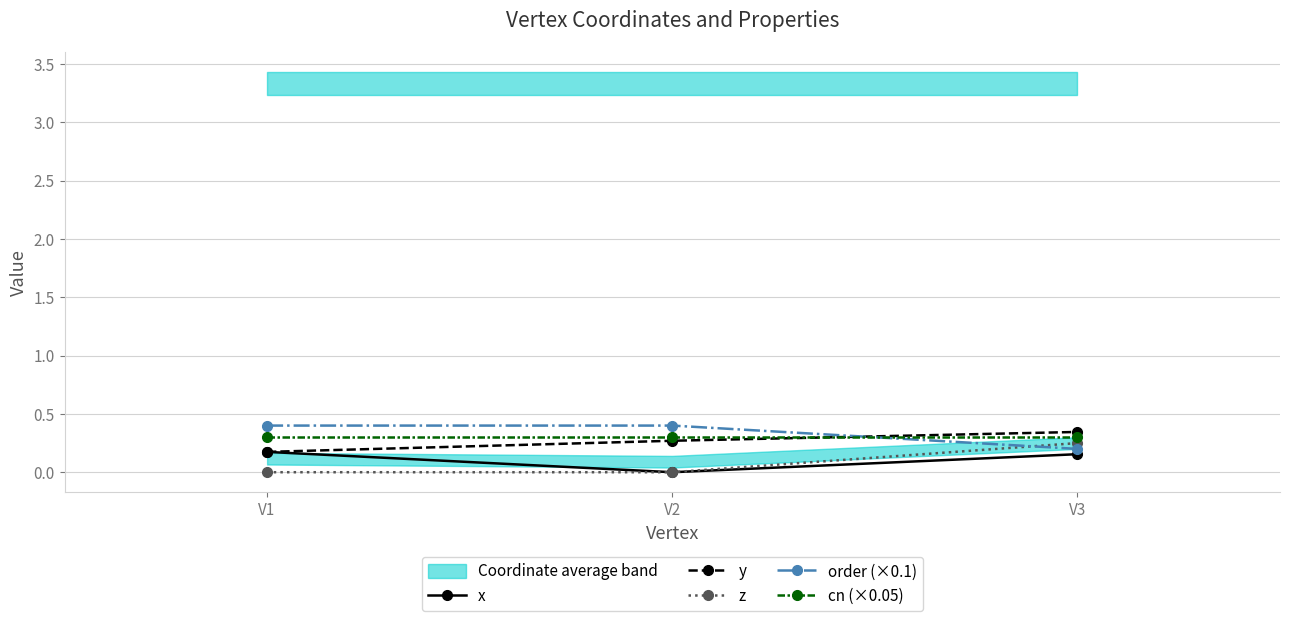

Which series has the largest total across all categories?

order (×0.1)